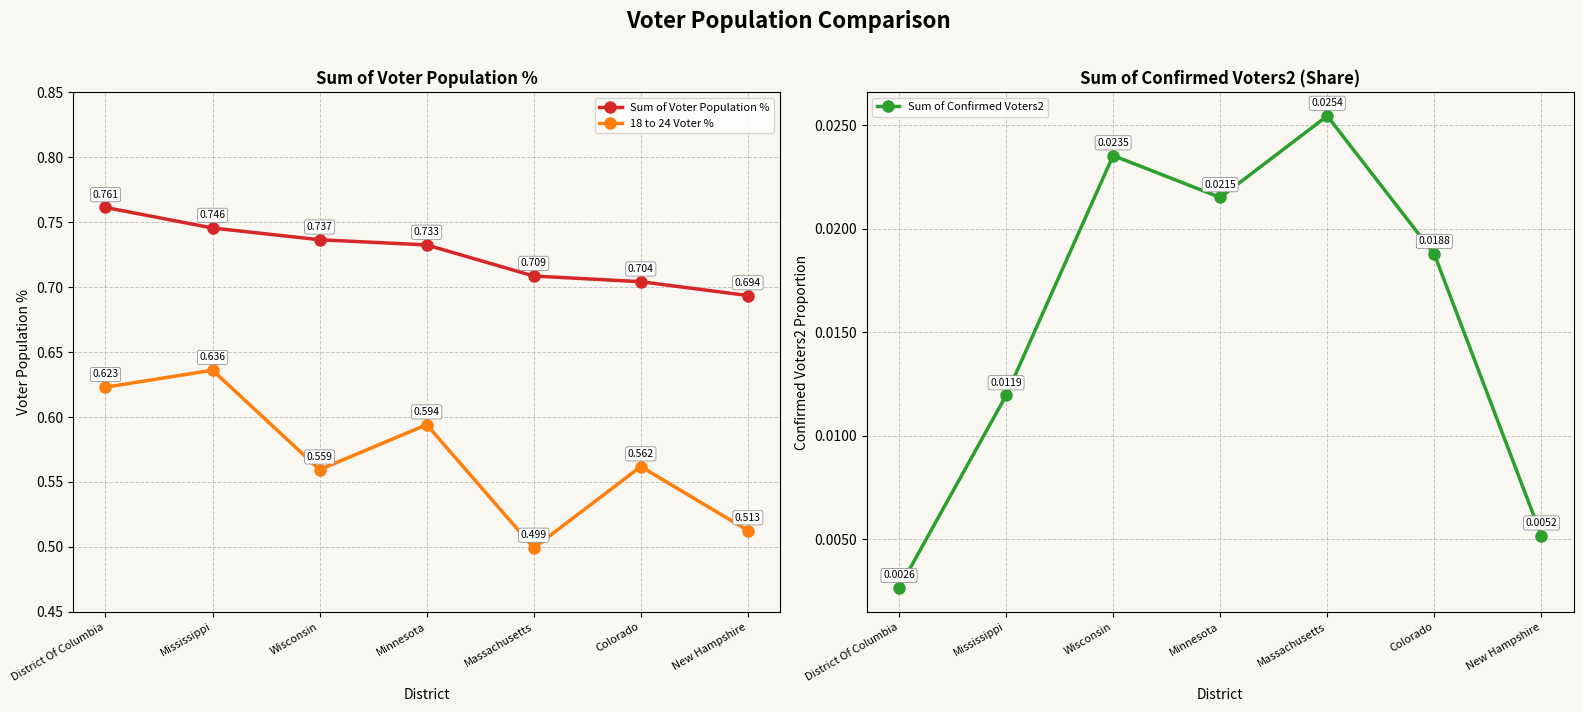

How many distinct data groups are displayed?

3